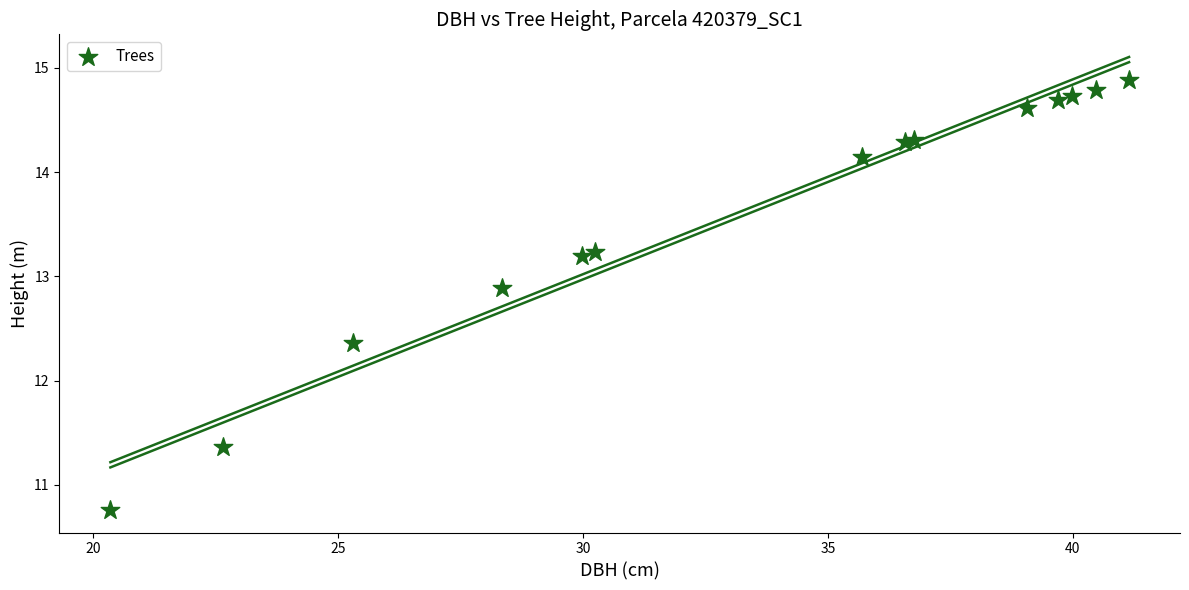

What Y value in the scatter plot is closest to 12?

12.4